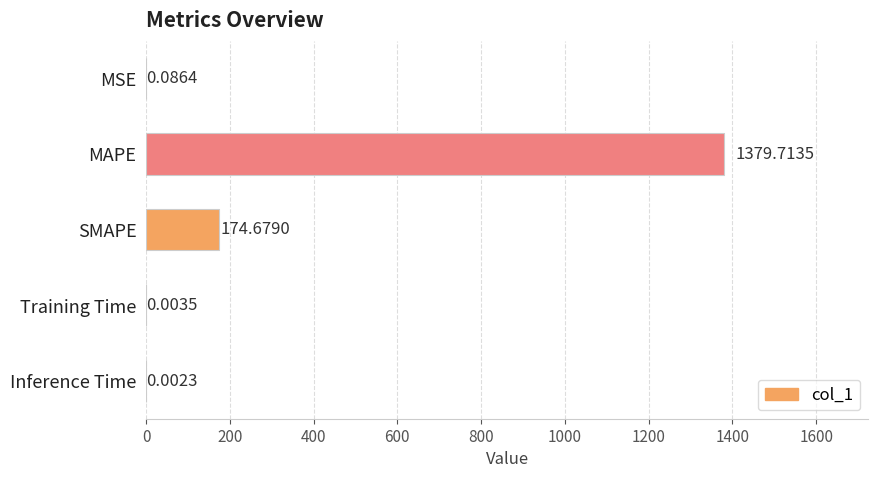

Which has a higher value, SMAPE or Inference Time?

SMAPE